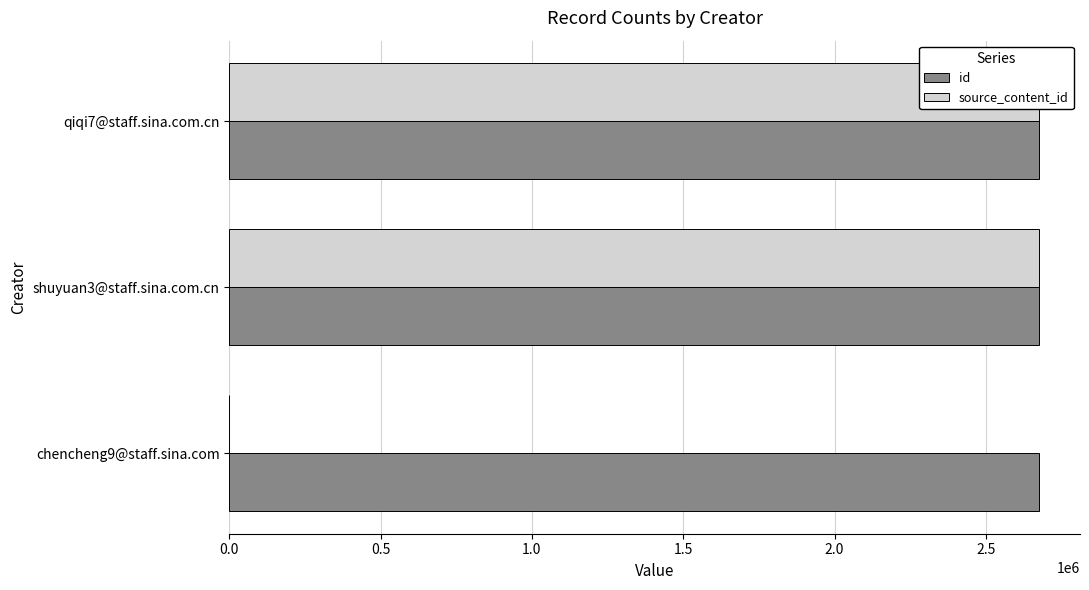

The value of id at qiqi7@staff.sina.com.cn is 2677142.0. True or false?

True